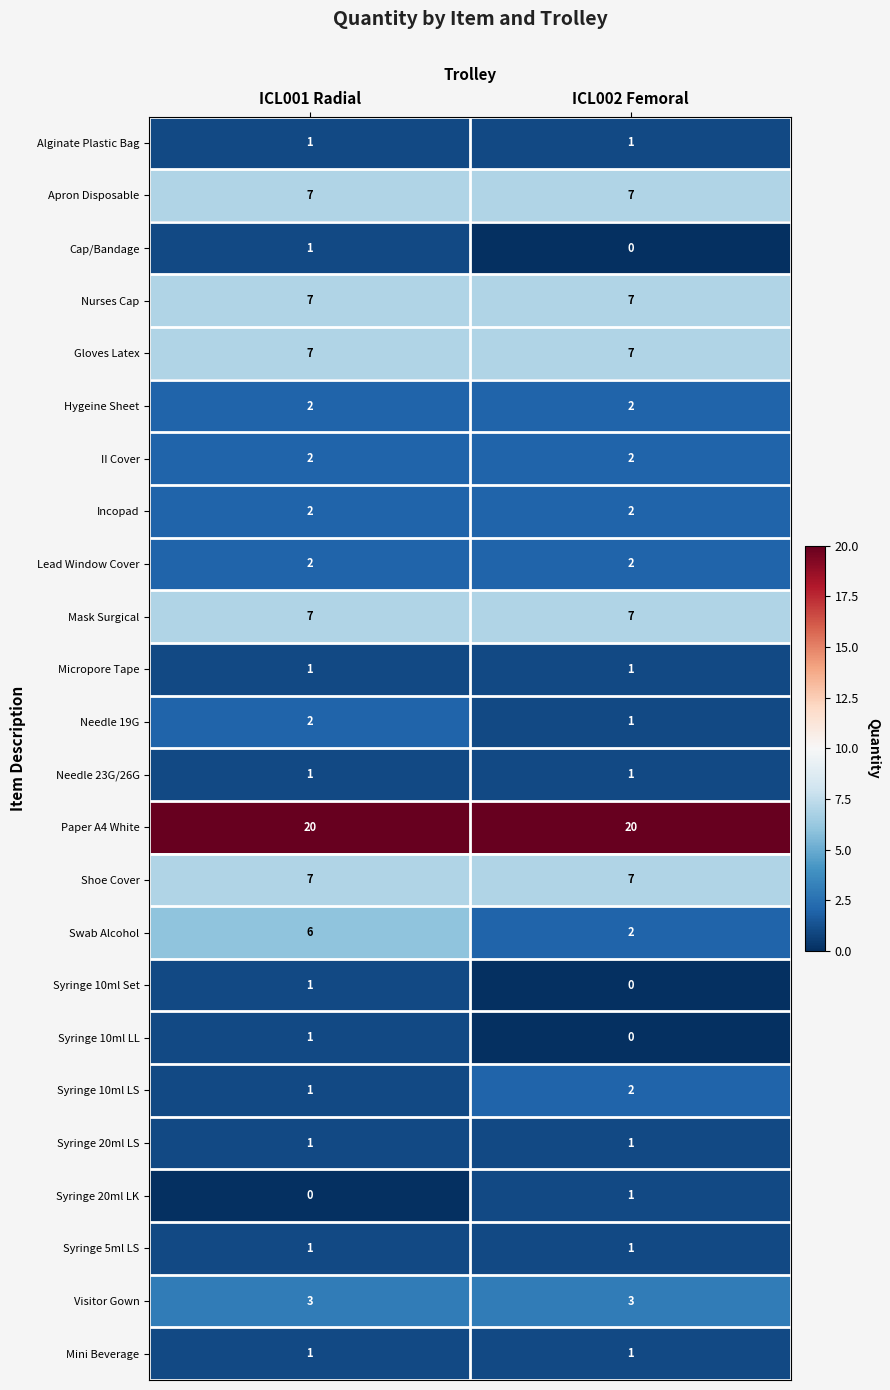

True or false: Syringe 20ml LK has a value of 1 at ICL002 Femoral.

True